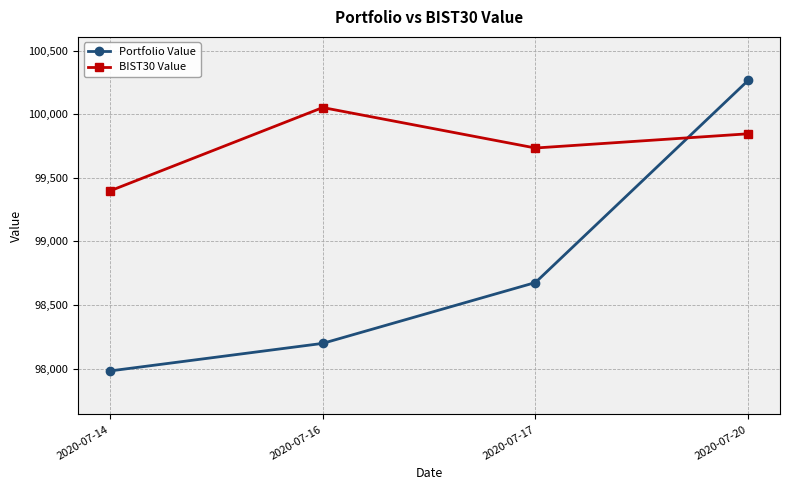

Where is the first local minimum for BIST30 Value?

2020-07-17